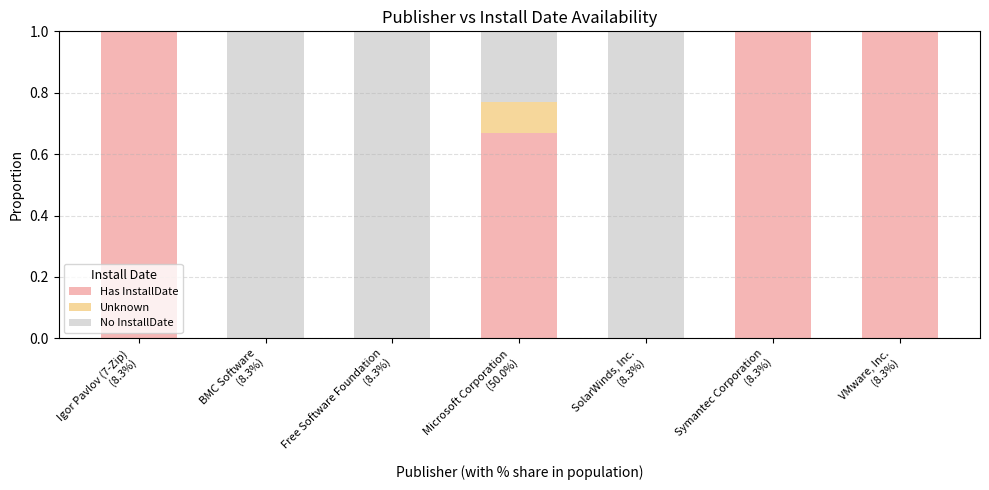

What is the sum of all Has InstallDate values?

3.7